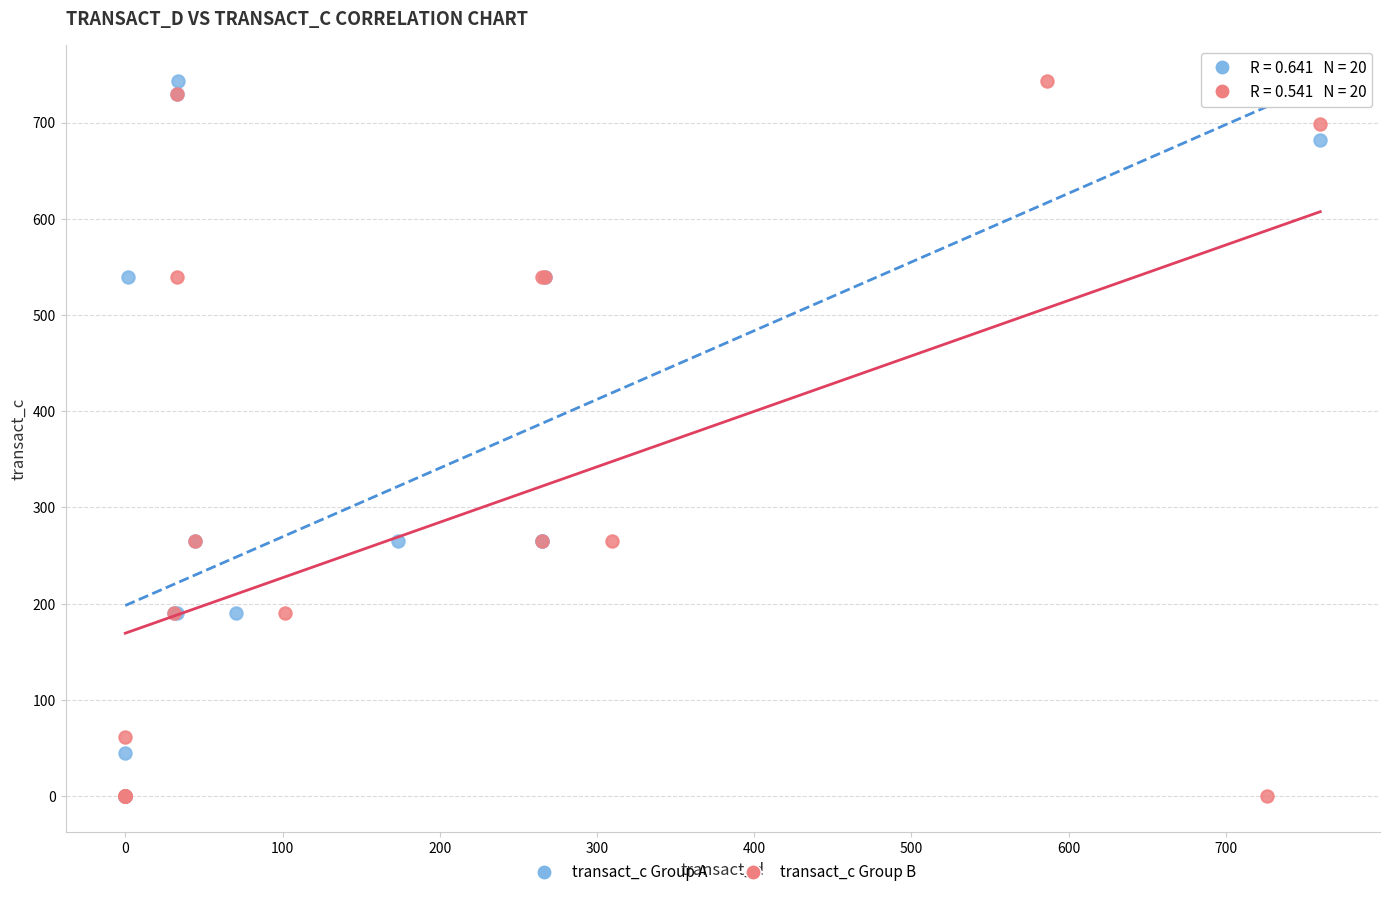

What are all the series names shown in the legend?

transact_c Group A, transact_c Group B